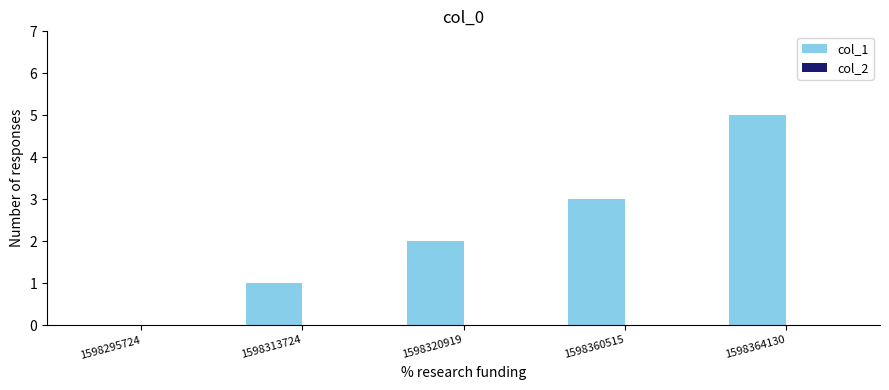

What is the greatest value displayed?

5